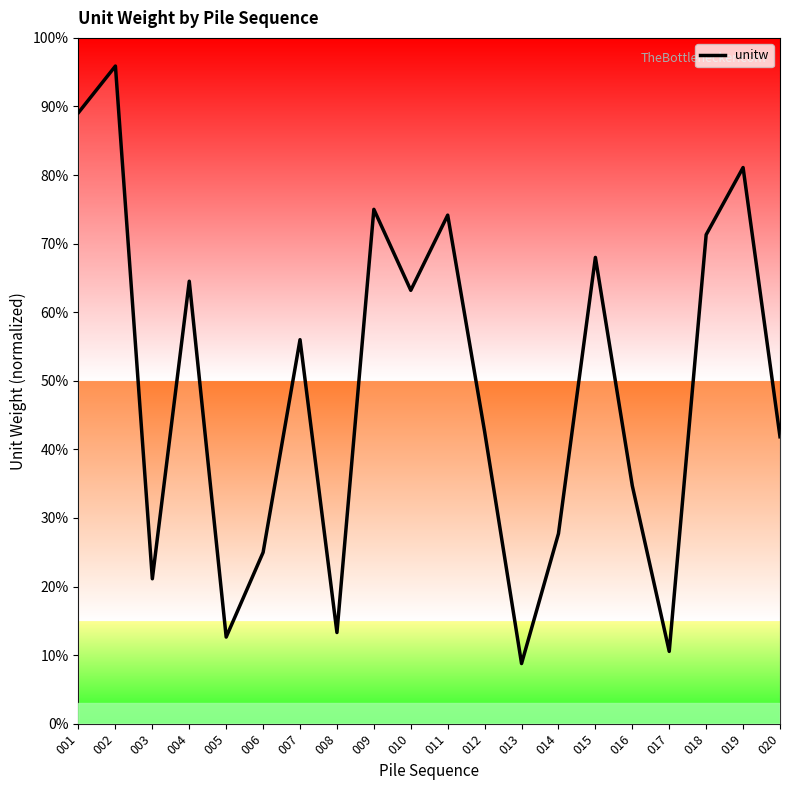

What is the sum of the values at 014 and 004?

92.2